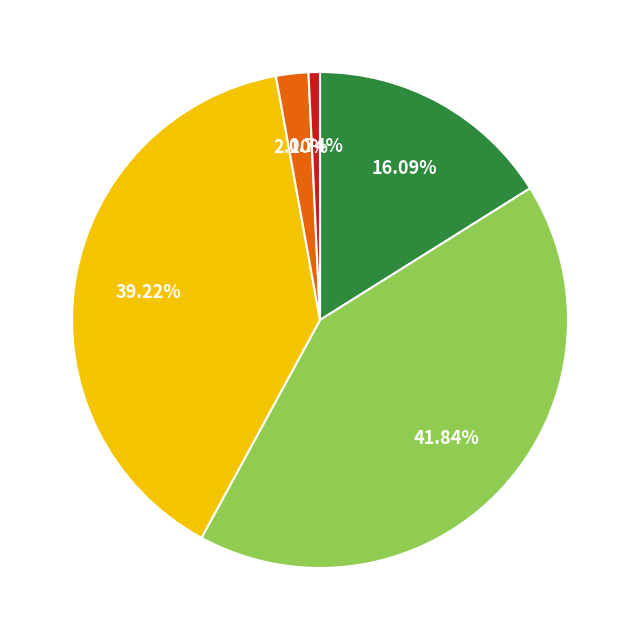

Is there any slice that represents more than half of the pie?

No